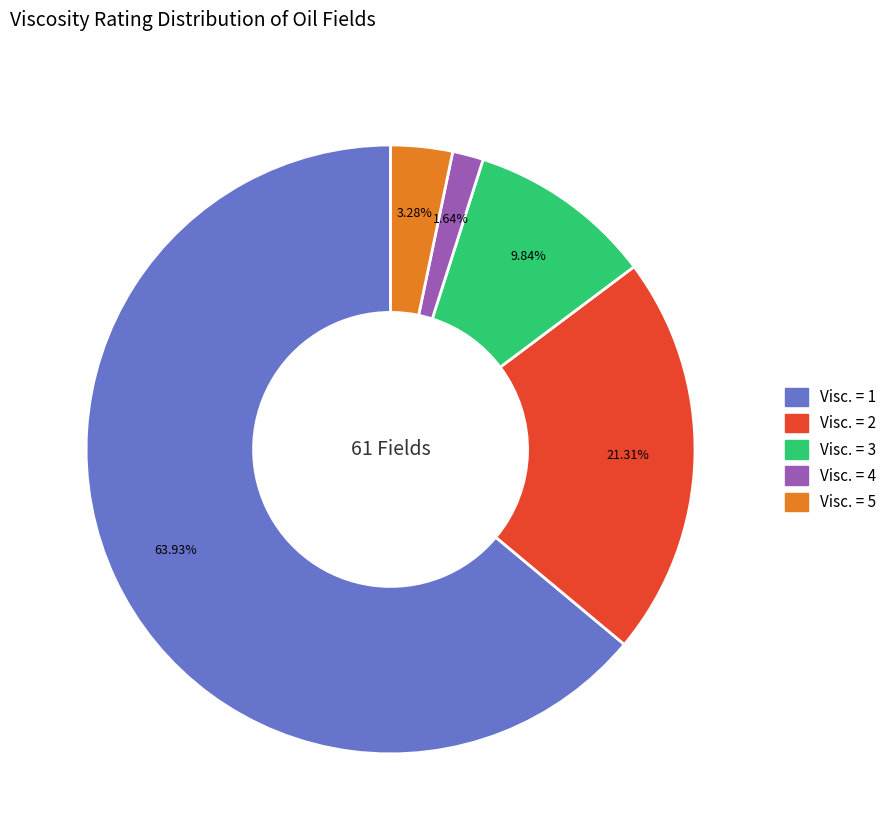

Does any single category account for the majority?

Yes